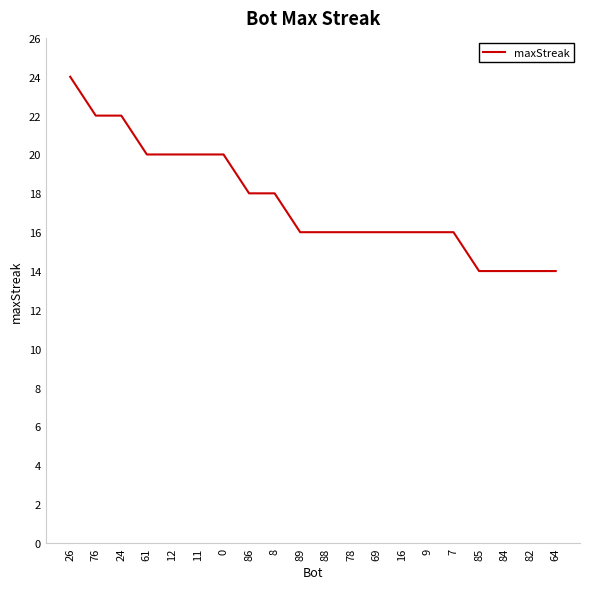

Does the chart have visible grid lines?

No